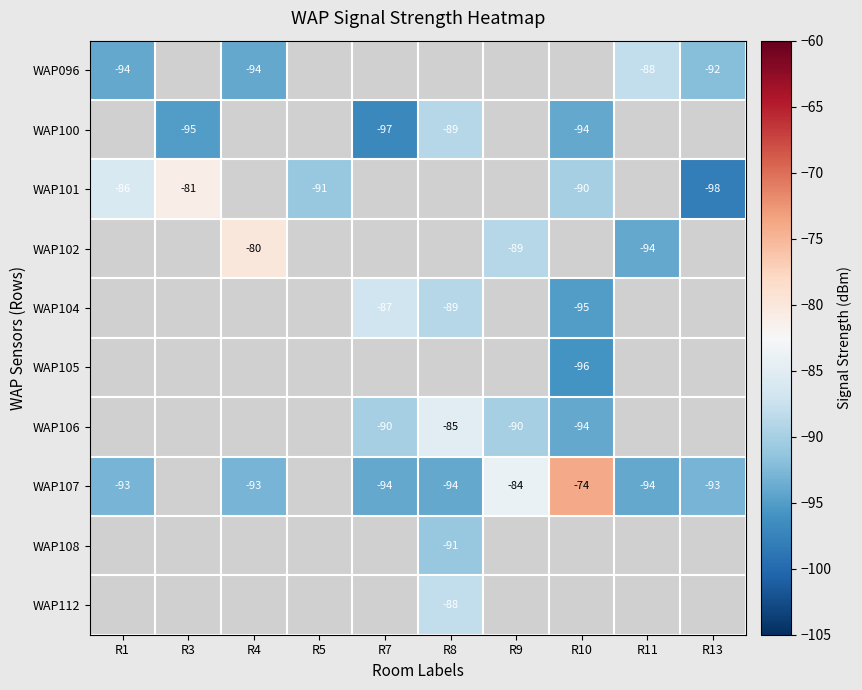

What is the sum of the WAP107 values at R7 and R9?

-178